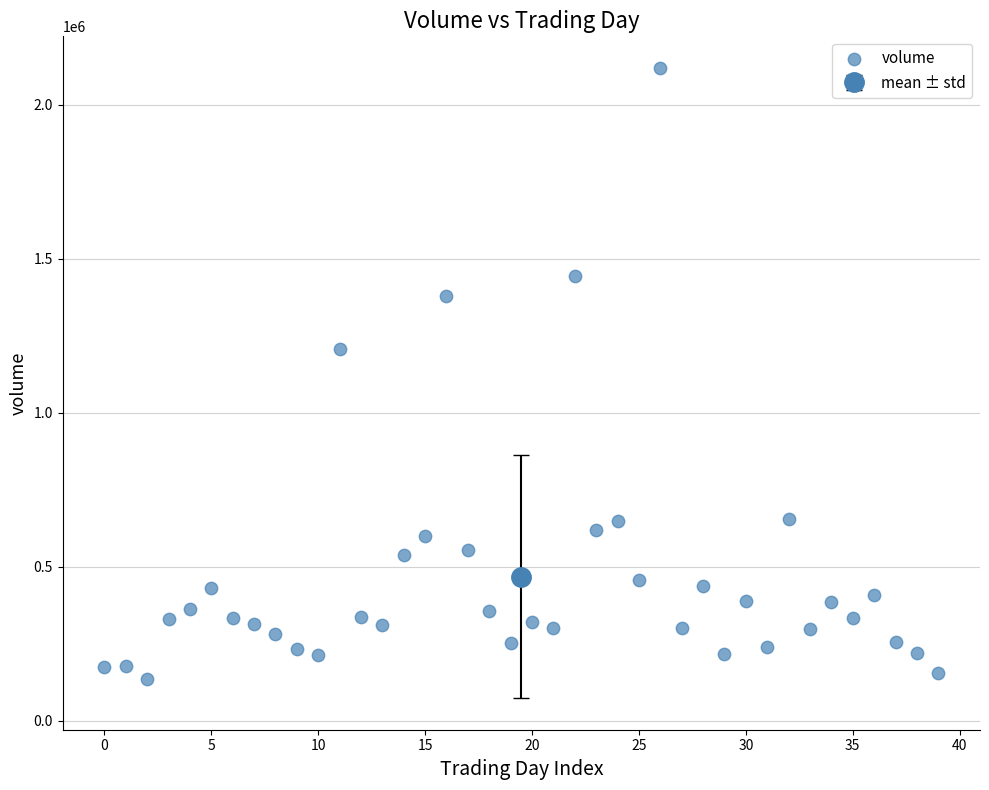

What Y value in the scatter plot is closest to 1128256?

1207000